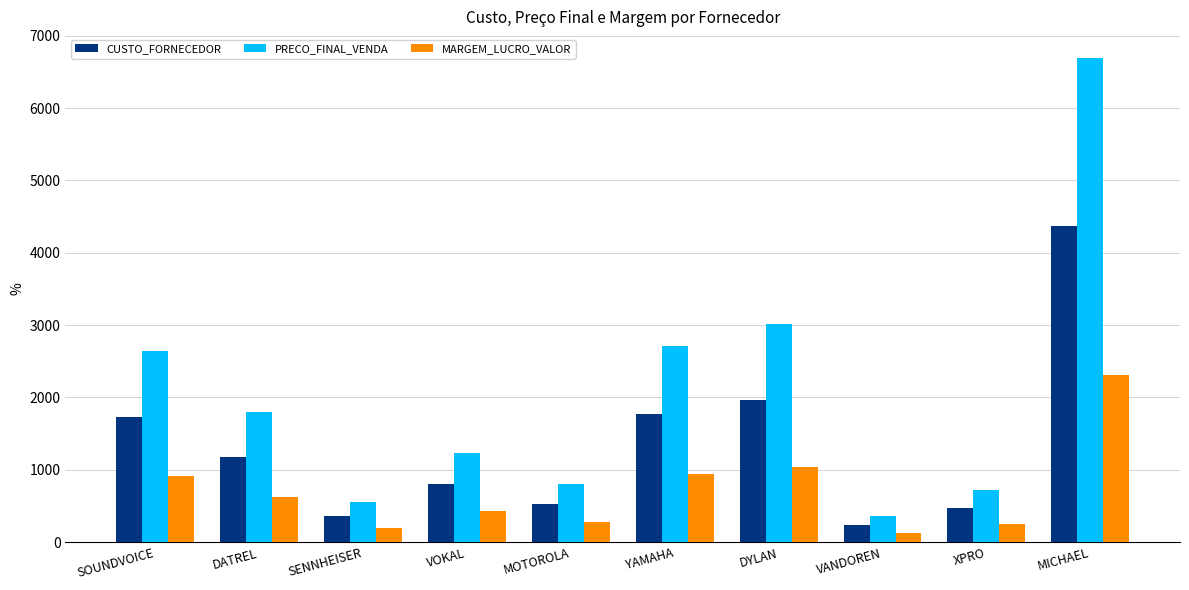

Count the number of categories in the chart.

10